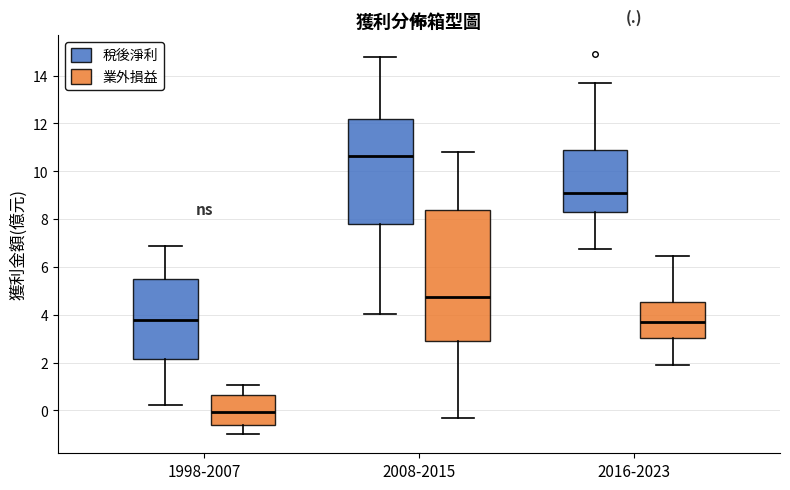

Reading left to right, read every box against the y-axis: the position of its median line, the range the box covers, and the ends of its whiskers. The values are not printed on the chart, so give them approximately, as read against the axis.

1998-2007 (稅後淨利): median 3.8, box 2.2 to 5.4, whiskers 0.2 to 6.8
1998-2007 (業外損益): median 0.0, box -0.6 to 0.6, whiskers -1.0 to 1.0
2008-2015 (稅後淨利): median 10.6, box 7.8 to 12.2, whiskers 4.0 to 14.8
2008-2015 (業外損益): median 4.8, box 3.0 to 8.4, whiskers -0.4 to 10.8
2016-2023 (稅後淨利): median 9.2, box 8.4 to 11.0, whiskers 6.8 to 13.8
2016-2023 (業外損益): median 3.8, box 3.0 to 4.6, whiskers 2.0 to 6.4